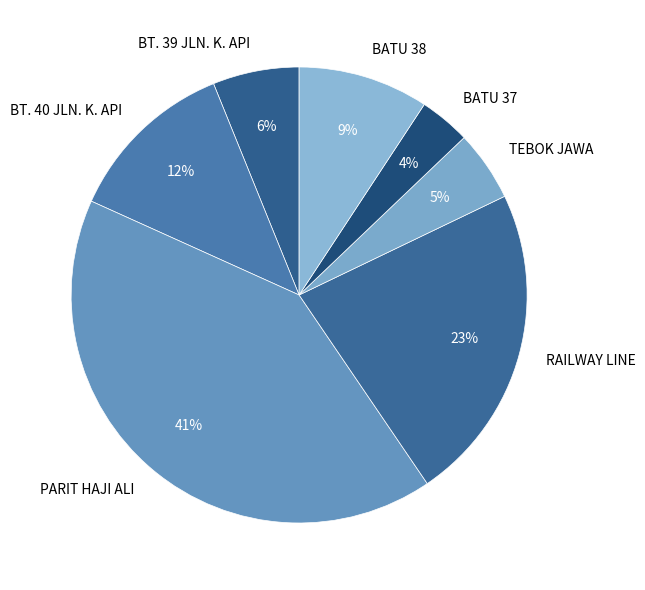

To the nearest percent, what portion does PARIT HAJI ALI represent?

41%